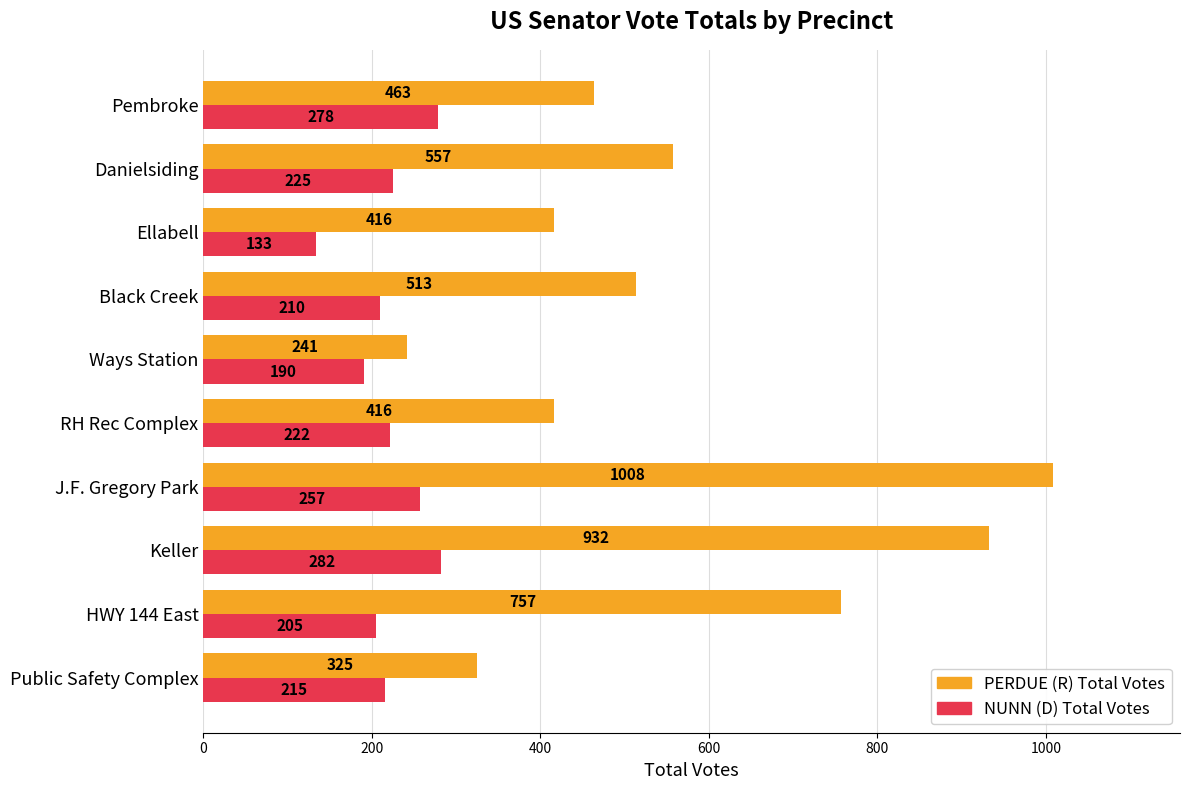

Rank the categories by NUNN (D) Total Votes value from highest to lowest.

Keller, Pembroke, J.F. Gregory Park, Danielsiding, RH Rec Complex, Public Safety Complex, Black Creek, HWY 144 East, Ways Station, Ellabell